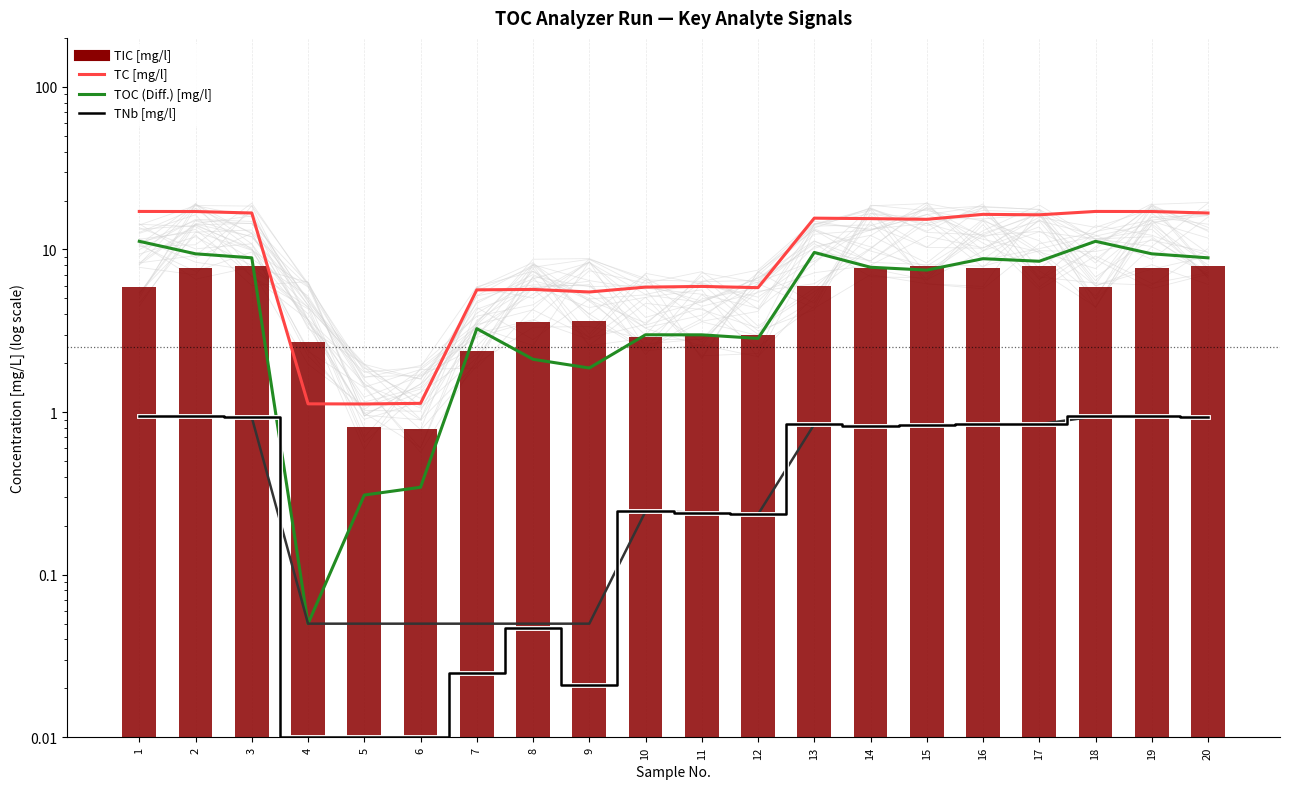

Reading left to right, transcribe all the data shown in this chart.

TC [mg/l]: 1=17.1	2=17.1	3=16.8	4=1.1	5=1.1	6=1.1	7=5.6	8=5.7	9=5.5	10=5.9	11=5.9	12=5.8	13=15.6	14=15.5	15=15.3	16=16.4	17=16.3	18=17.1	19=17.1	20=16.8
TOC (Diff.) [mg/l]: 1=11.2	2=9.4	3=8.9	4=0.1	5=0.3	6=0.3	7=3.3	8=2.1	9=1.9	10=3.0	11=3.0	12=2.8	13=9.6	14=7.8	15=7.5	16=8.8	17=8.5	18=11.2	19=9.4	20=8.9
TNb [mg/l]: 1=0.9	2=0.9	3=0.9	4=0.1	5=0.1	6=0.1	7=0.1	8=0.1	9=0.1	10=0.2	11=0.2	12=0.2	13=0.8	14=0.8	15=0.8	16=0.8	17=0.8	18=0.9	19=0.9	20=0.9
TIC [mg/l]: 1=5.9	2=7.7	3=7.9	4=2.7	5=0.8	6=0.8	7=2.4	8=3.6	9=3.6	10=2.9	11=2.9	12=3.0	13=6.0	14=7.7	15=7.9	16=7.7	17=7.9	18=5.9	19=7.7	20=7.9